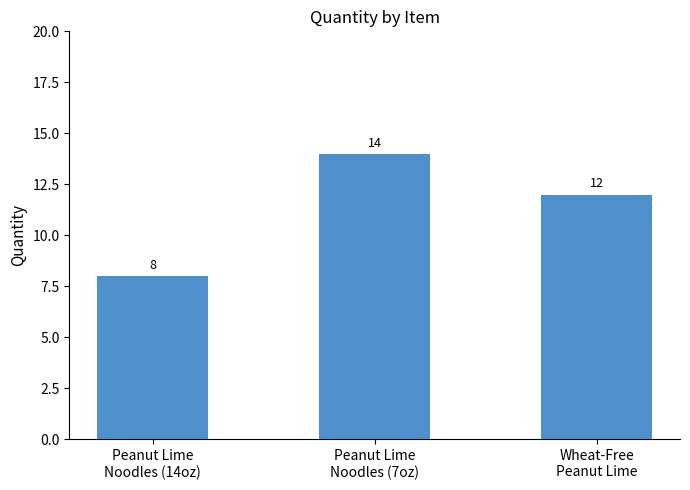

What is the greatest value displayed?

14